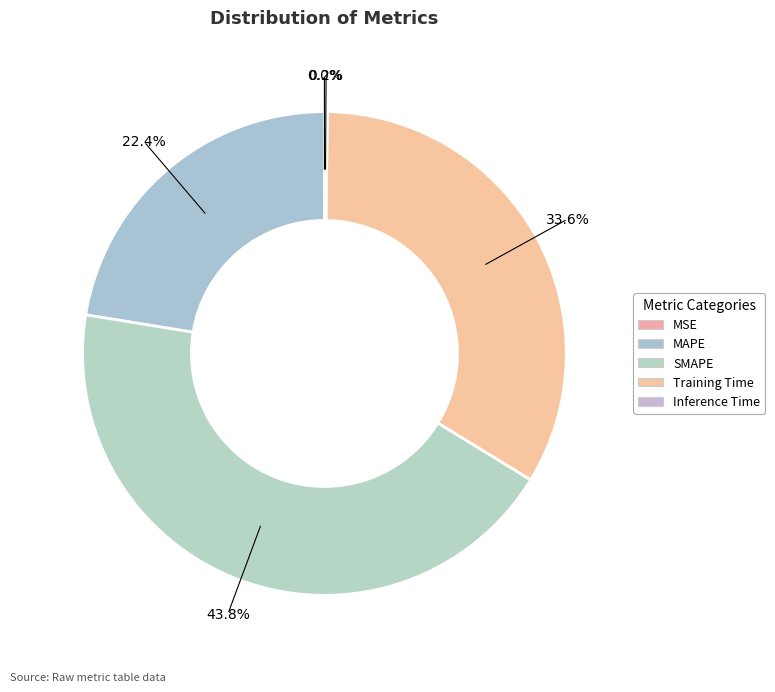

What is the change in value from MAPE to Training Time?

+0.5